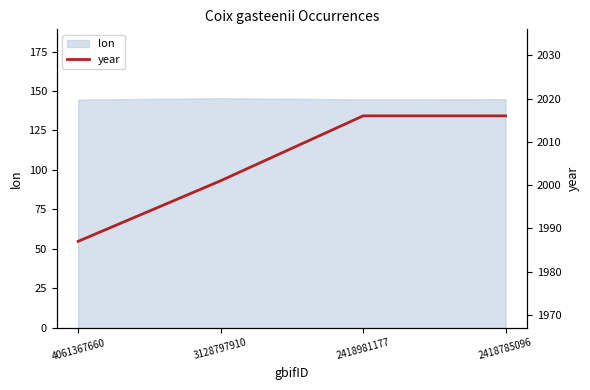

What is the minimum value shown in the chart?

1987